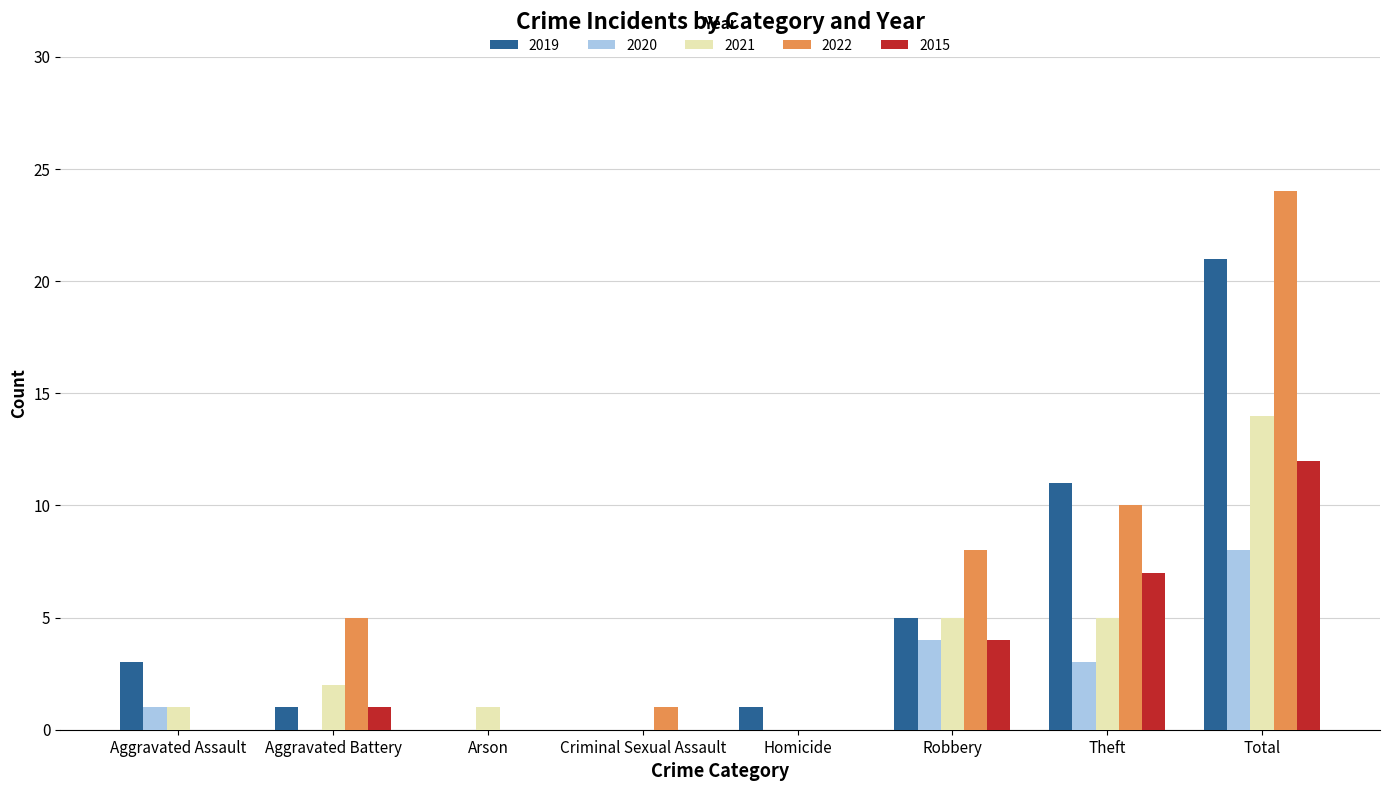

What is the average value of the 2022 series?

6